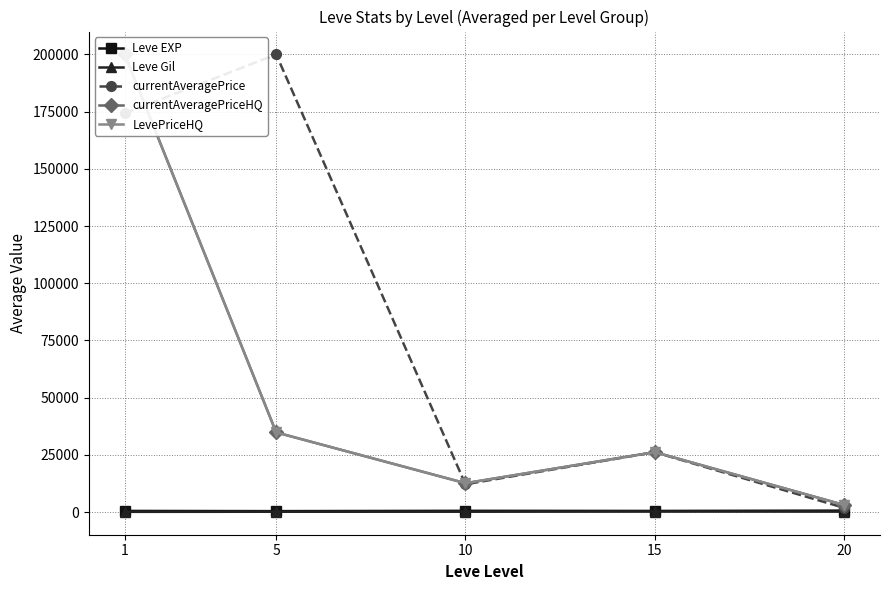

How many distinct data groups are displayed?

5